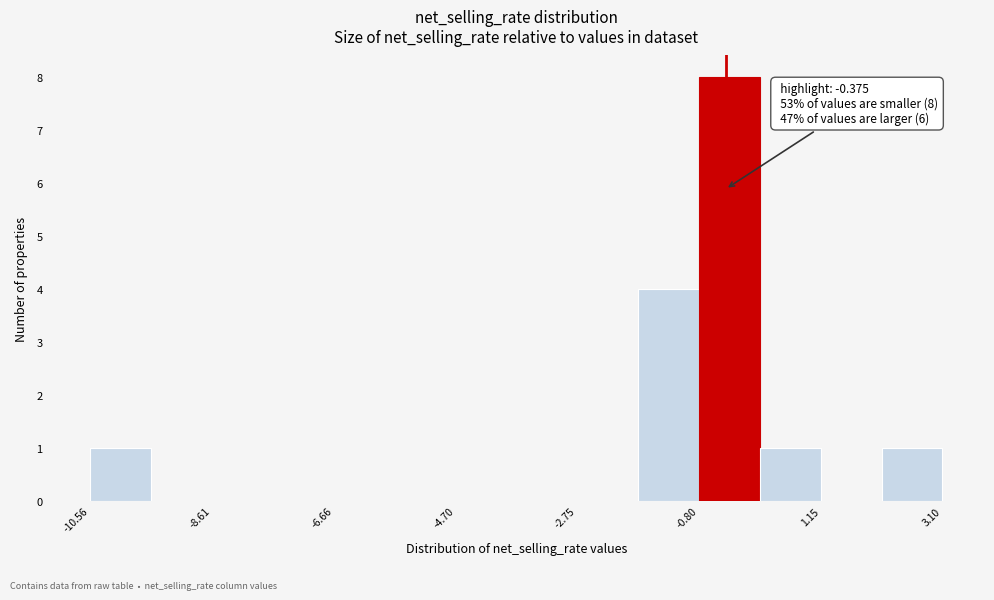

Which range on the x-axis has the tallest bar?

-0.8 to 0.2